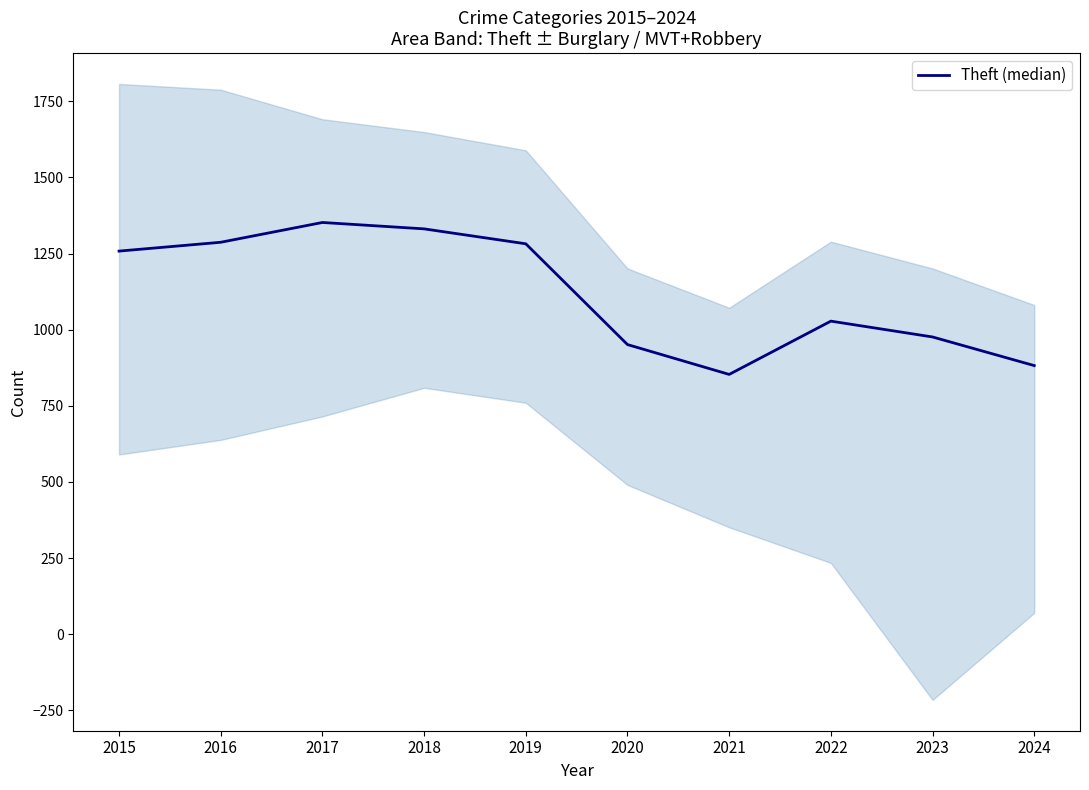

True or false: the data has more than 0 interior local peaks.

True